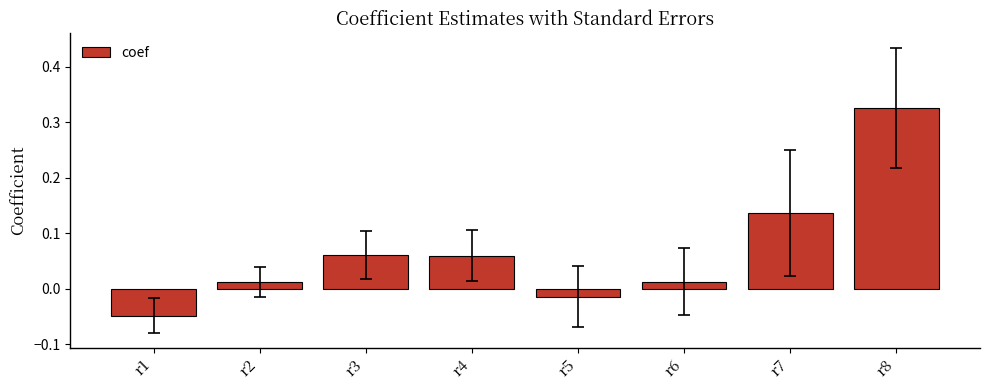

How many bars are there in total?

8